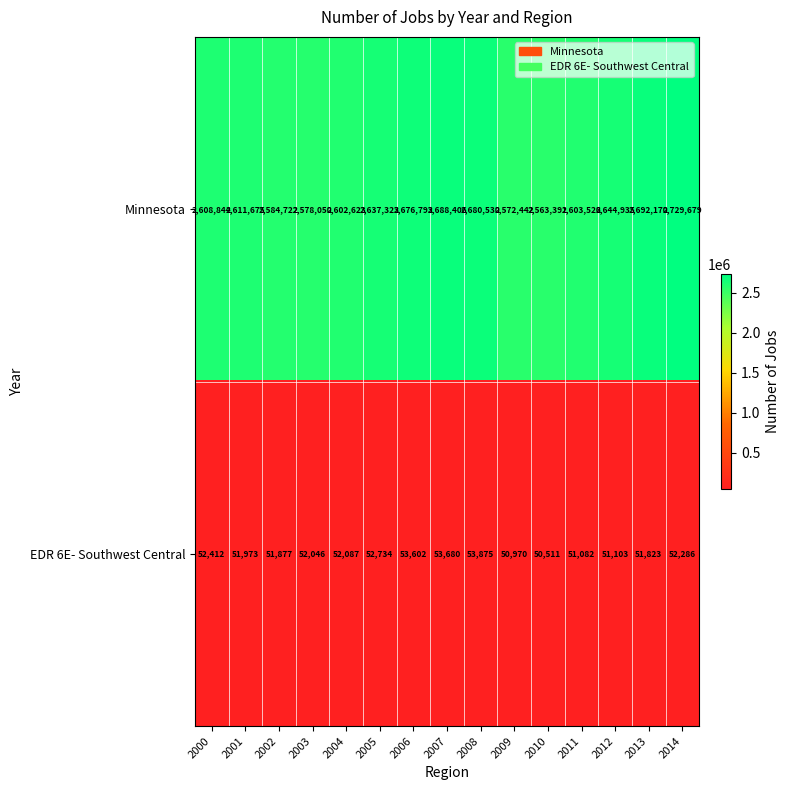

List the series in order of their peak value, lowest first.

EDR 6E- Southwest Central, Minnesota